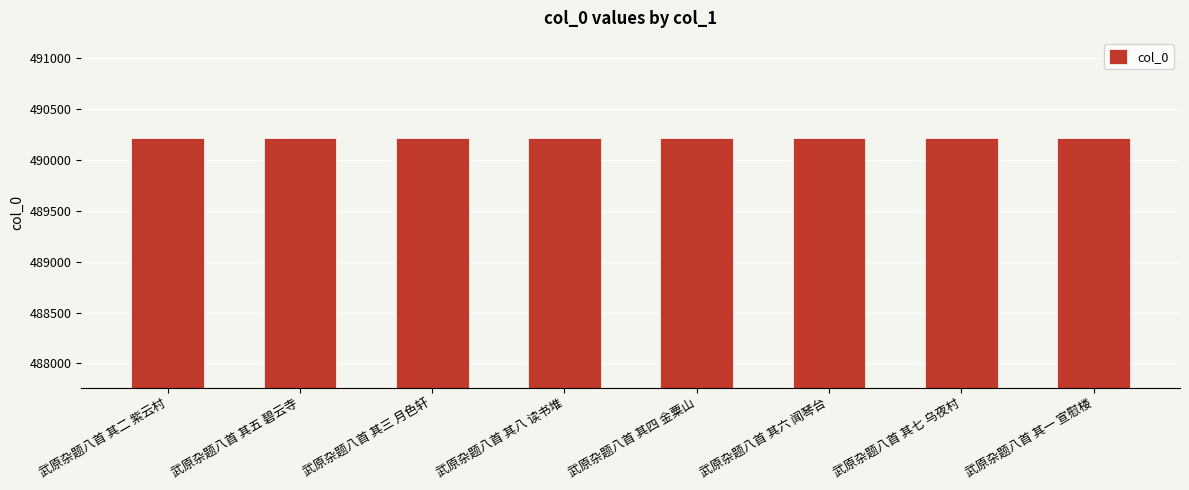

What is the ratio of the value at 武原杂题八首 其七 乌夜村 to the value at 武原杂题八首 其五 碧云寺?

1.0